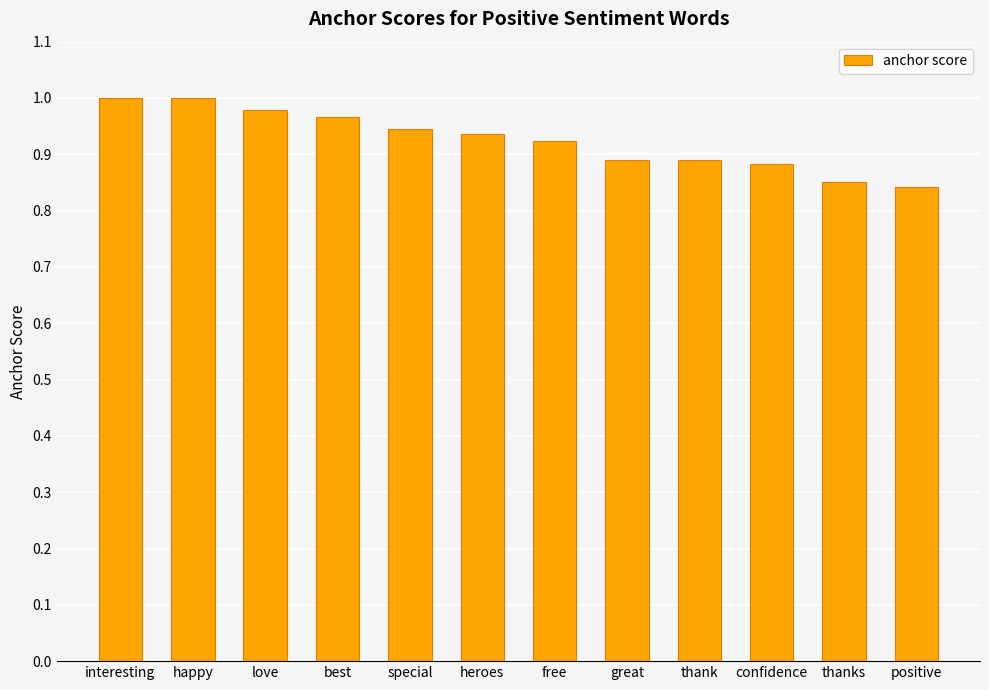

The chart shows a value of 1.0 at interesting. True or false?

True